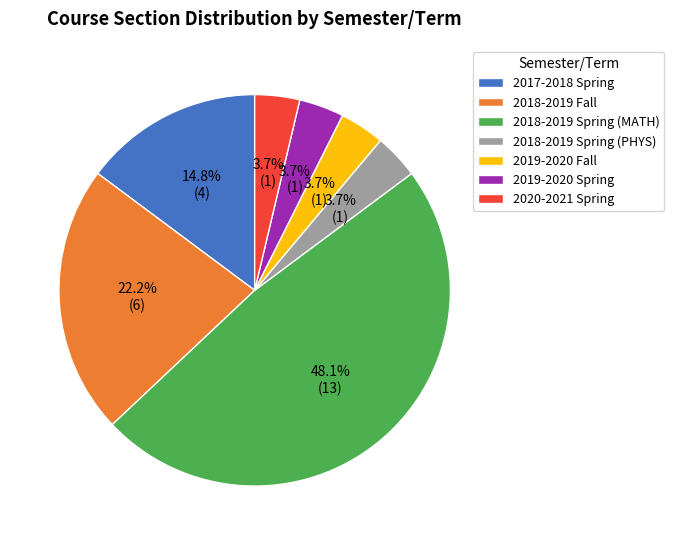

Which slice is the largest?

2018-2019 Spring (MATH)